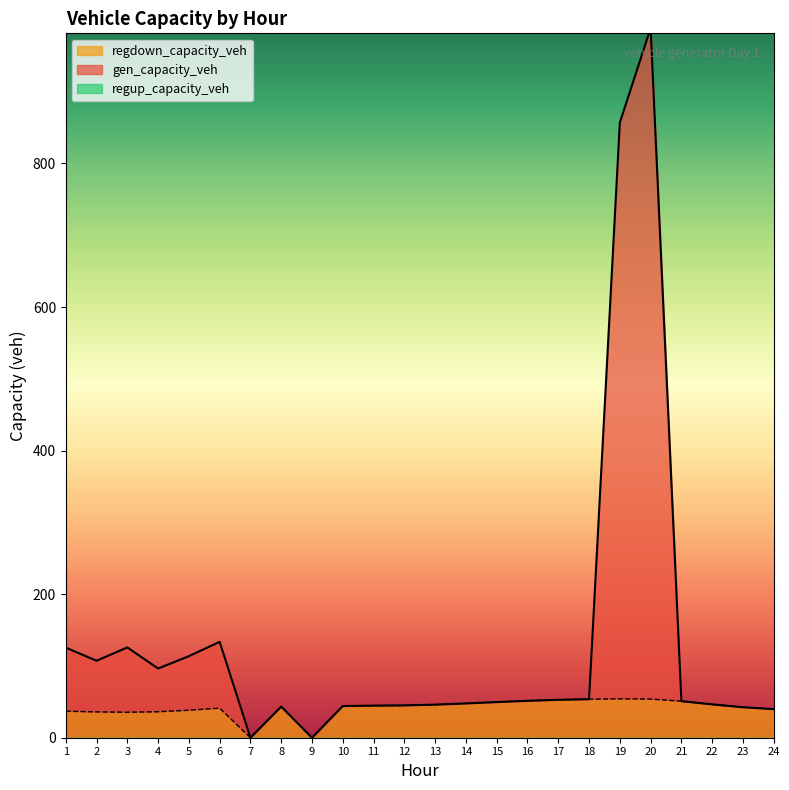

Reading left to right, extract all data points from this chart.

gen_capacity_veh: 1=125.5	2=107.2	3=125.8	4=96.4	5=113.6	6=133.6	7=0.0	8=43.4	9=0.0	10=44.2	11=44.7	12=45.1	13=46.1	14=47.8	15=49.6	16=51.4	17=52.9	18=53.7	19=857.0	20=988.5	21=50.9	22=46.5	23=42.5	24=39.9
regdown_capacity_veh: 1=37.0	2=36.0	3=35.5	4=36.2	5=38.4	6=41.2	7=0.0	8=43.4	9=0.0	10=44.2	11=44.7	12=45.1	13=46.1	14=47.8	15=49.6	16=51.4	17=52.9	18=53.7	19=54.2	20=53.9	21=50.9	22=46.5	23=42.5	24=39.9